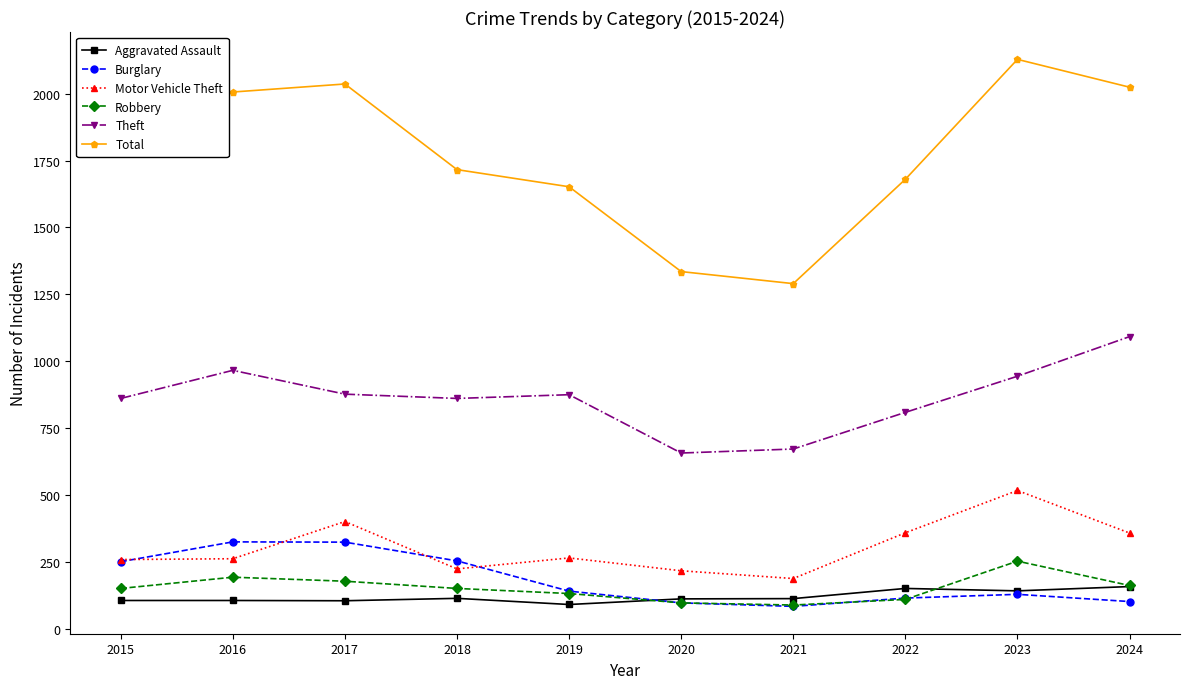

At which category does Theft reach its first local peak?

2016